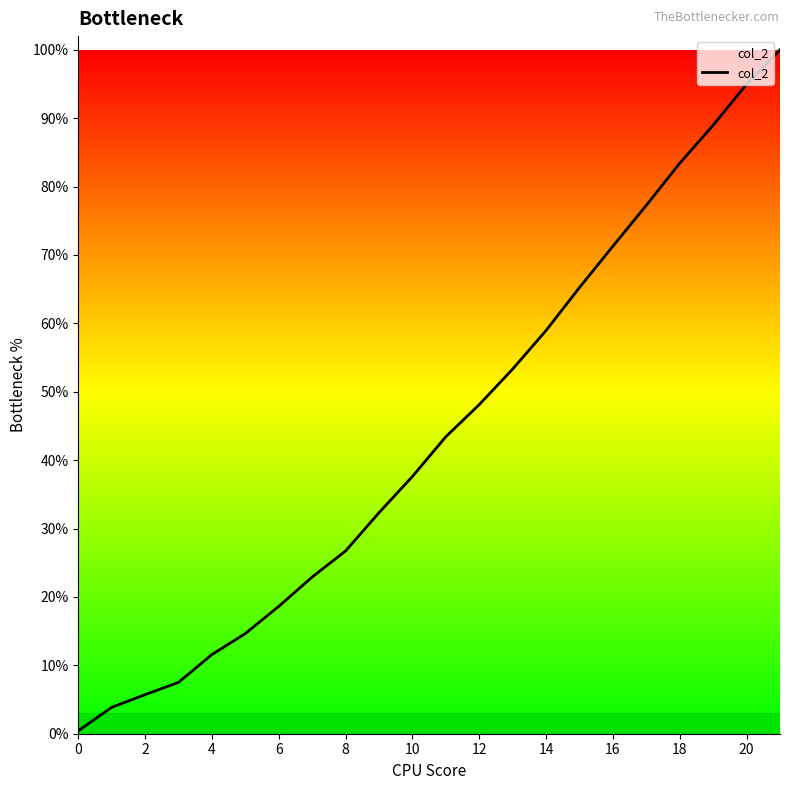

What is the difference between the maximum and minimum values?

99.6